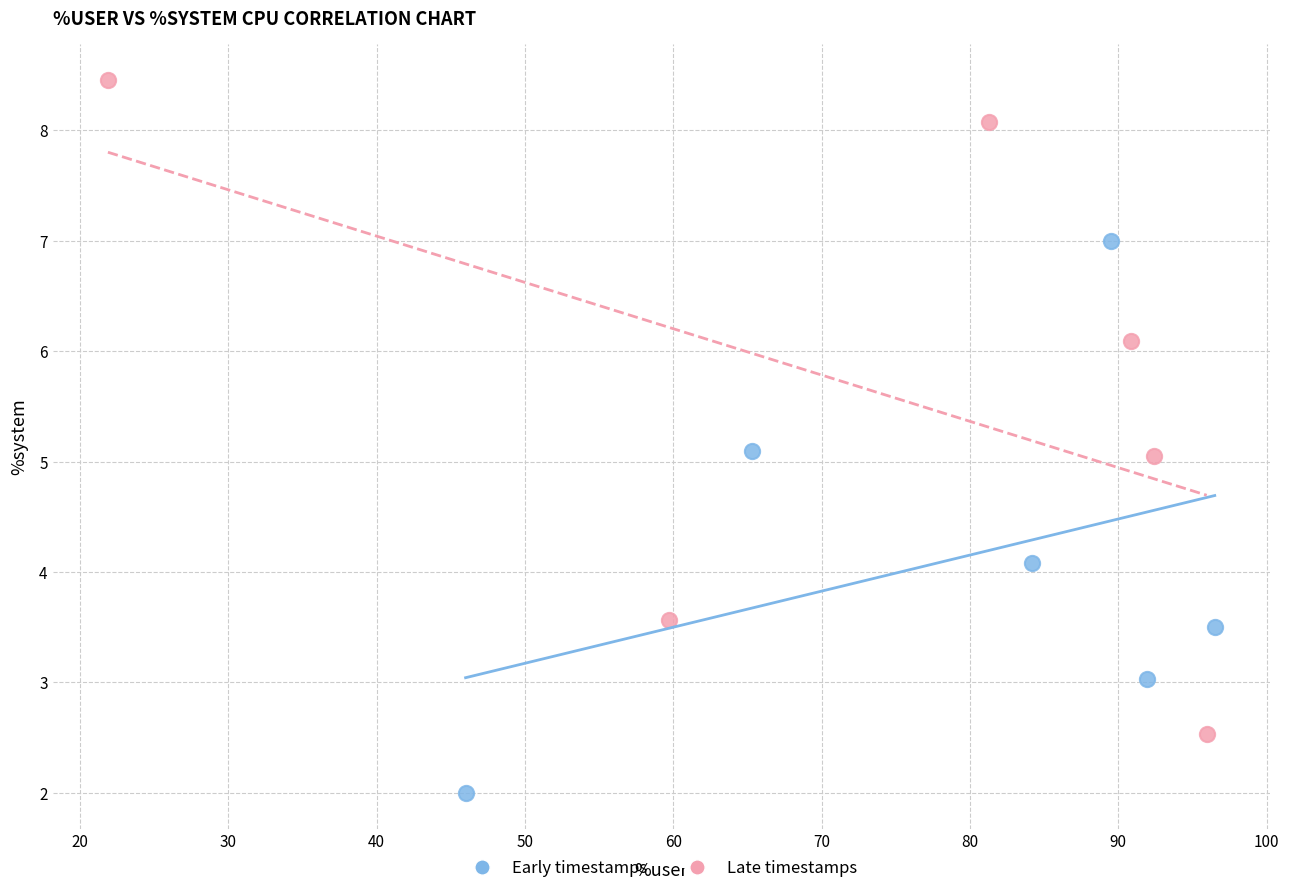

Which series contains the highest Y value?

Late timestamps